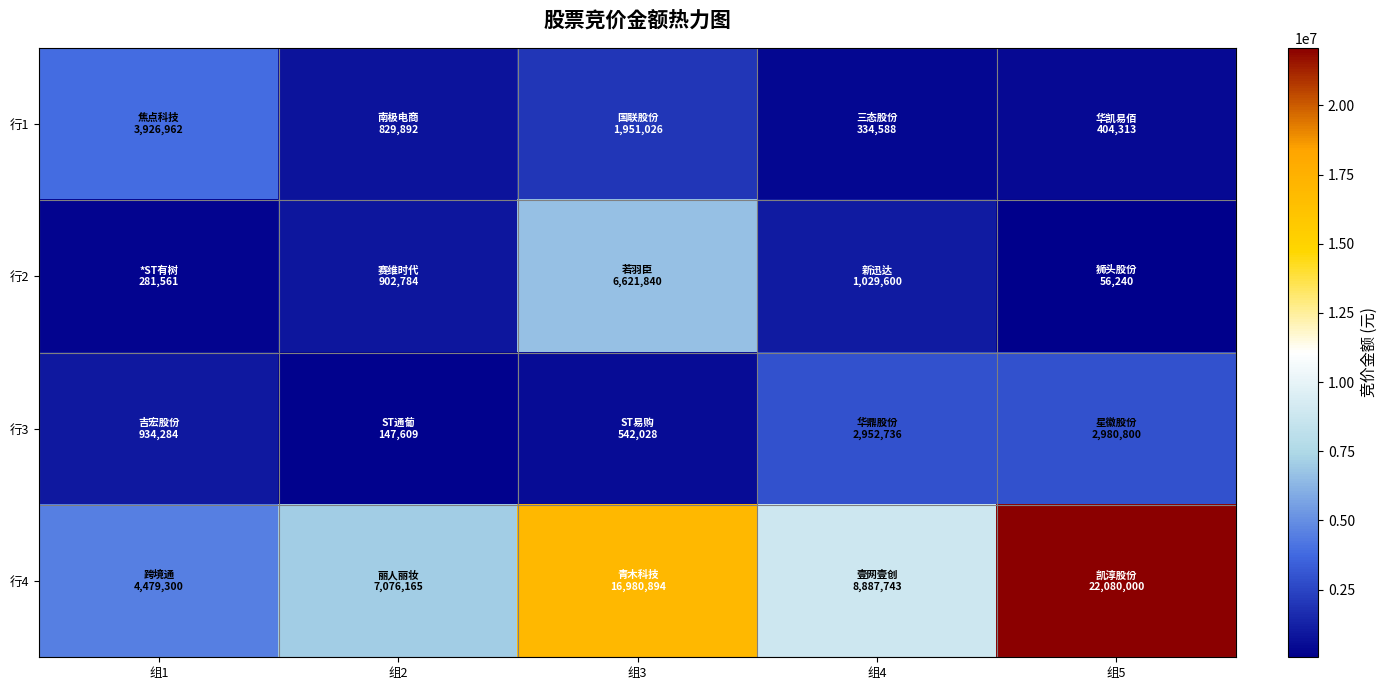

Which series has the largest range (max minus min)?

行4